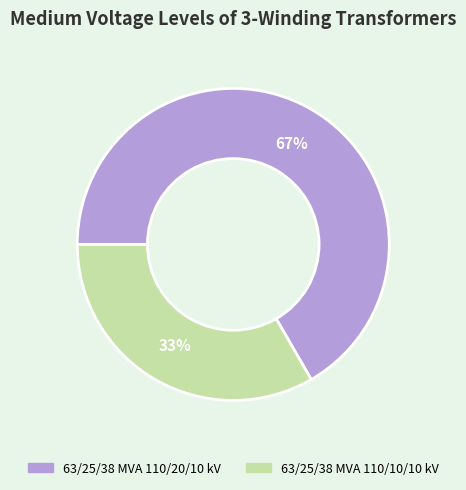

To the nearest percent, what is the average slice percentage?

50%